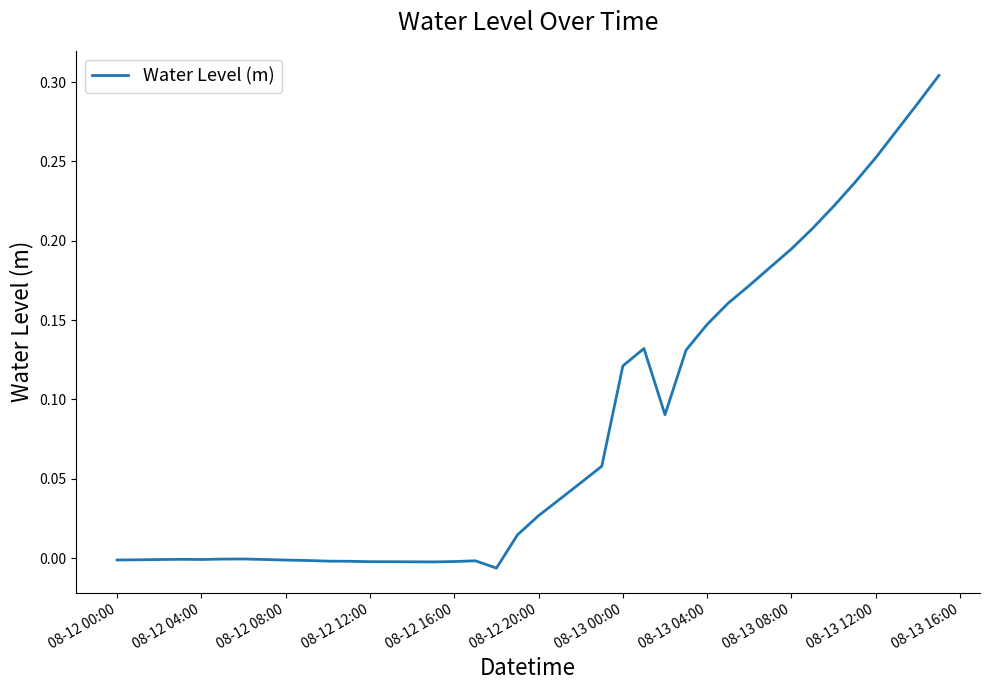

How many lines are shown in the chart?

1